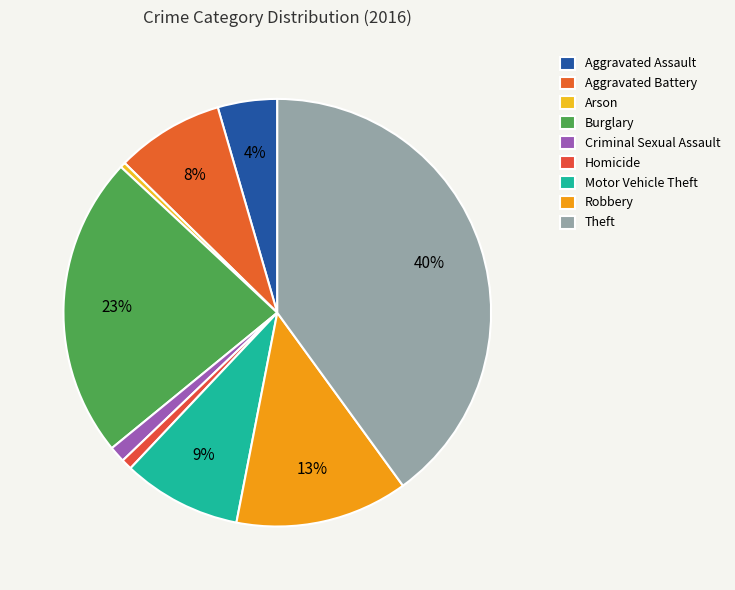

Does Motor Vehicle Theft account for over 50% of the chart?

No